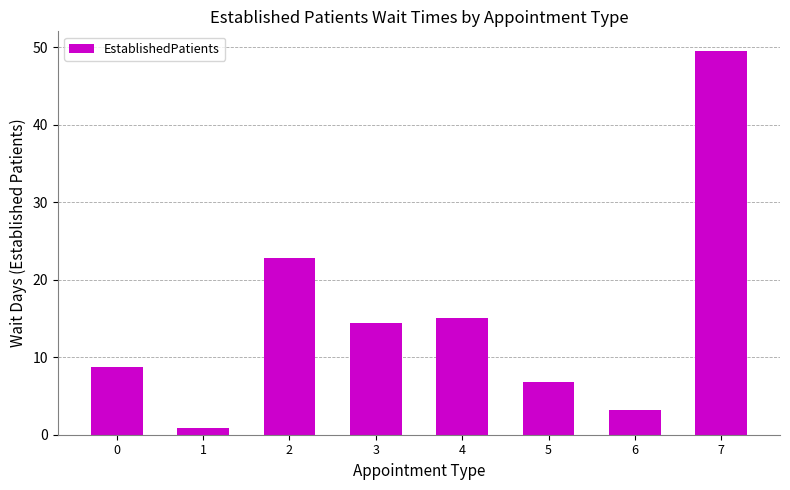

Is it true that the value at 0 is 8.8?

True